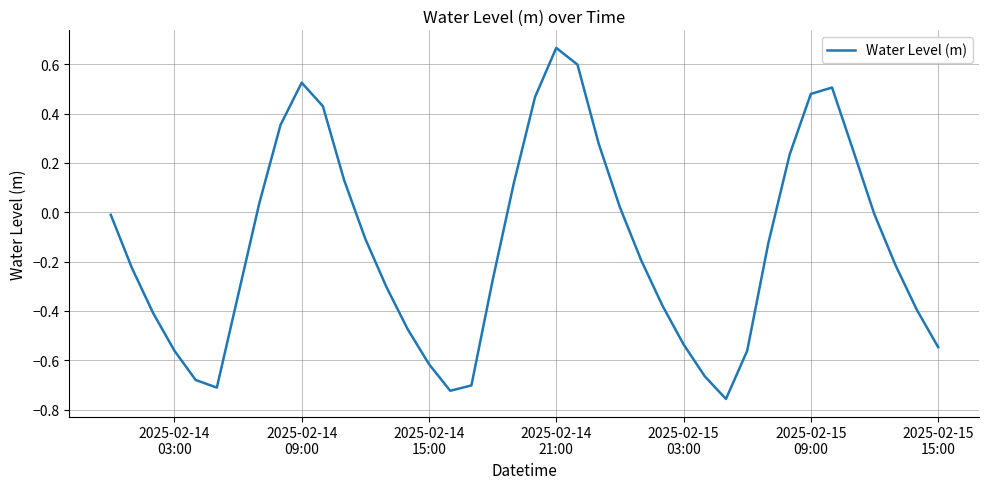

Is this an area chart (filled region under the line)?

No